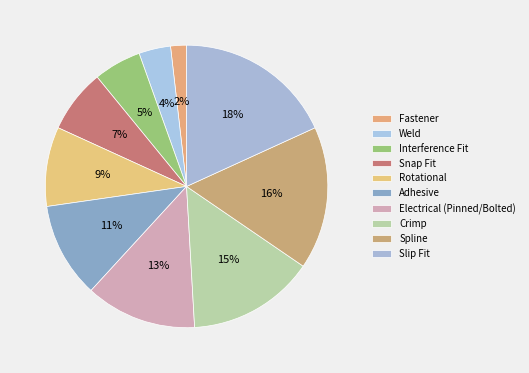

To the nearest percent, what is the difference between the largest and smallest slice percentages?

16%